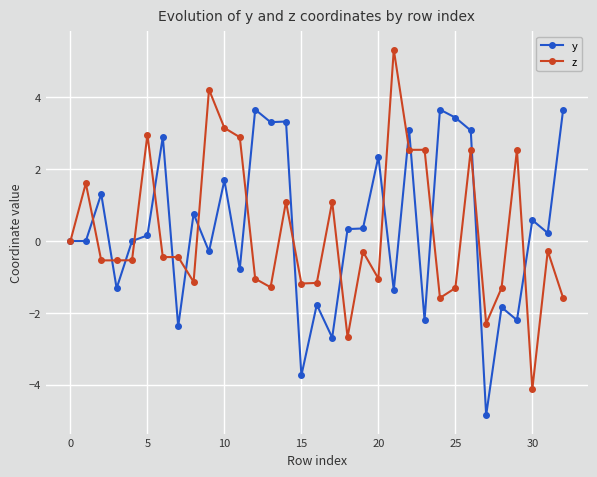

Rank the series by their average value, from lowest to highest.

z, y